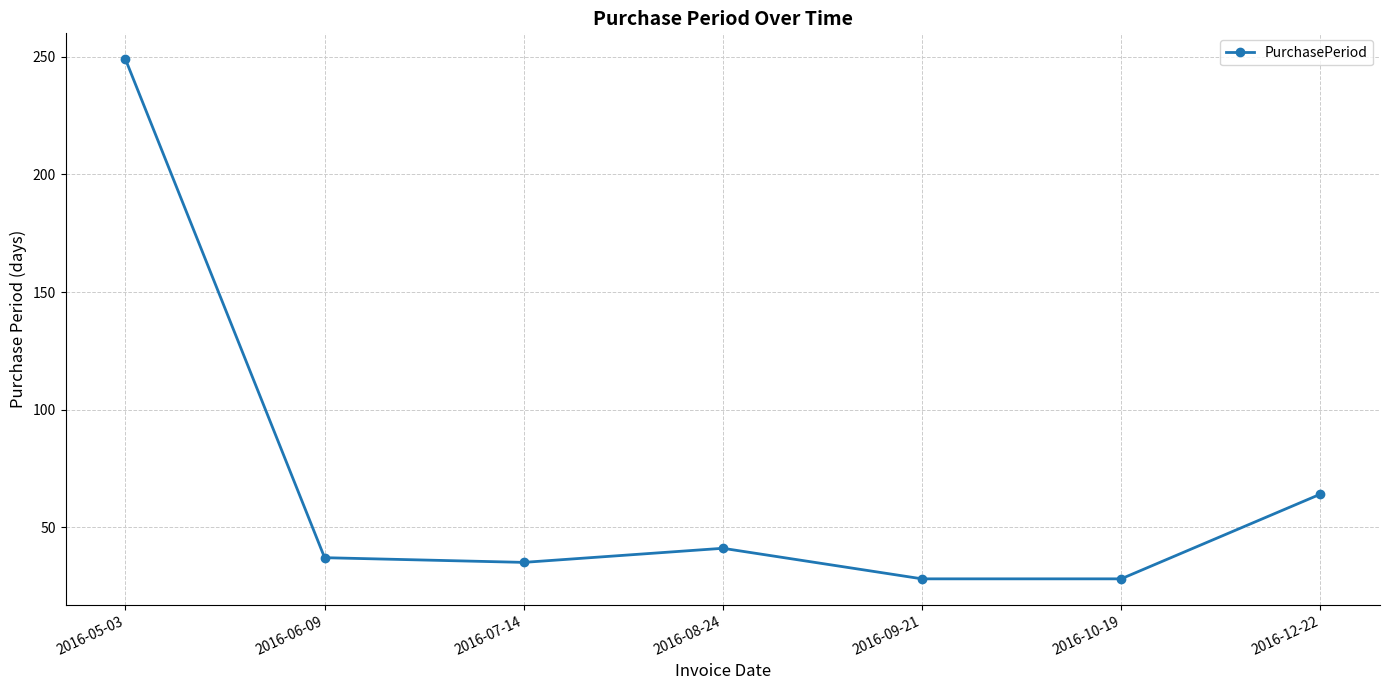

How many data points are less than 37?

3